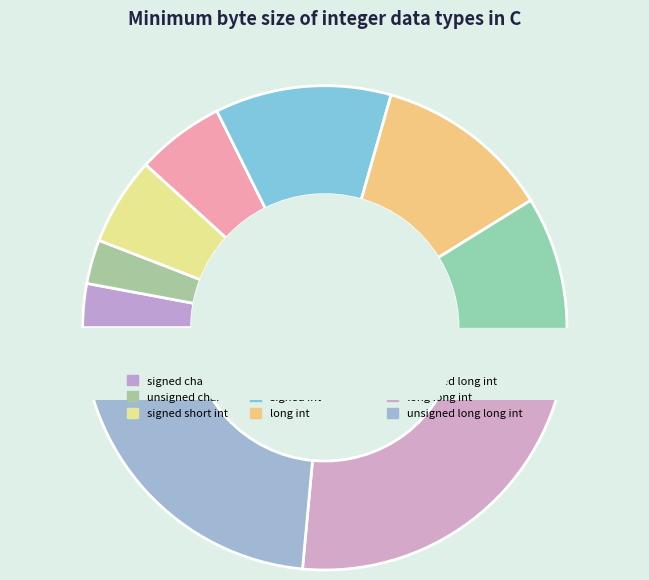

What percentage is the signed short int slice, to the nearest percent?

6%